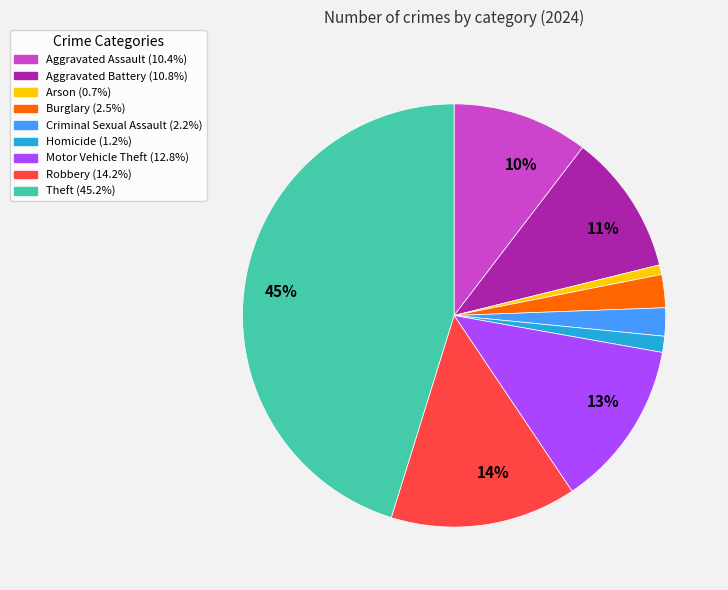

How many slices are in this pie chart?

9